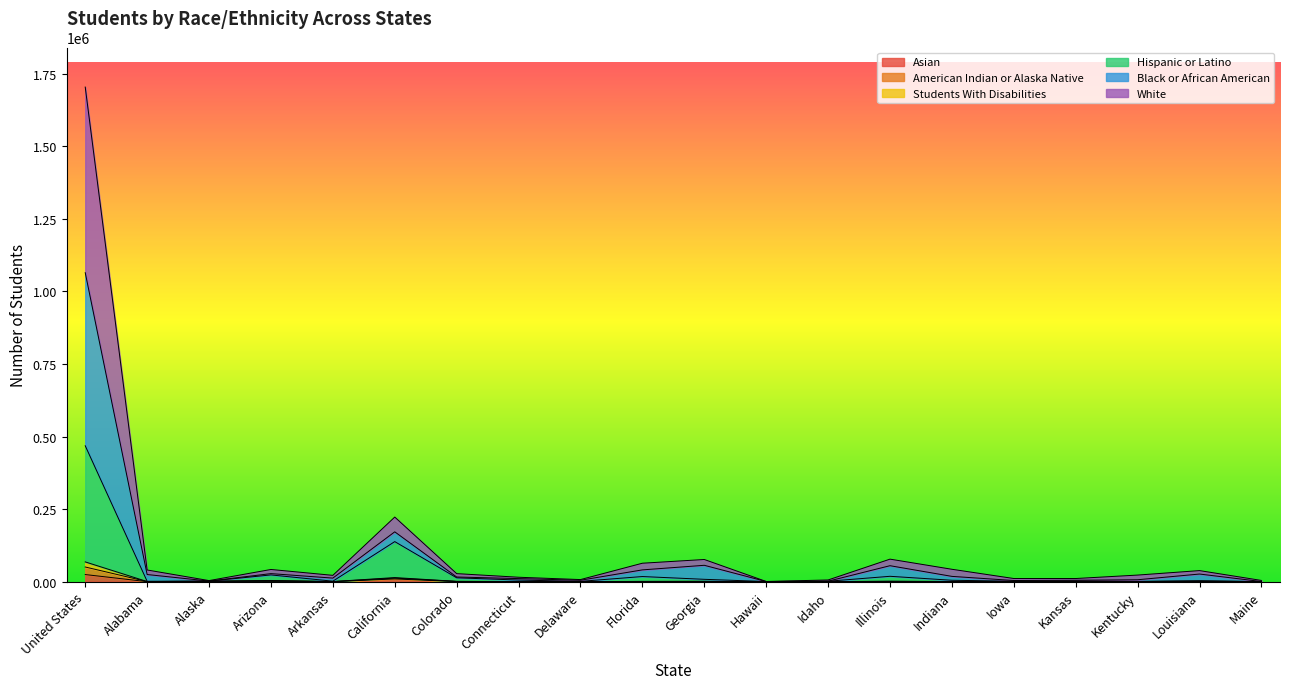

True or false: Asian and White cross at least once.

False